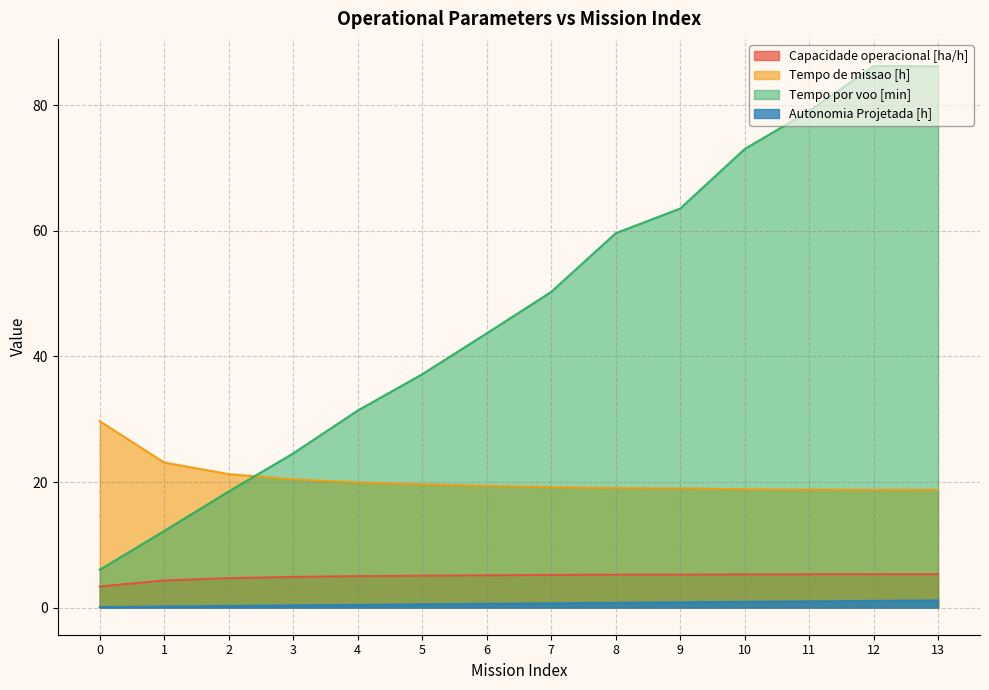

What is the spread (max minus min) of values at 4?

30.9